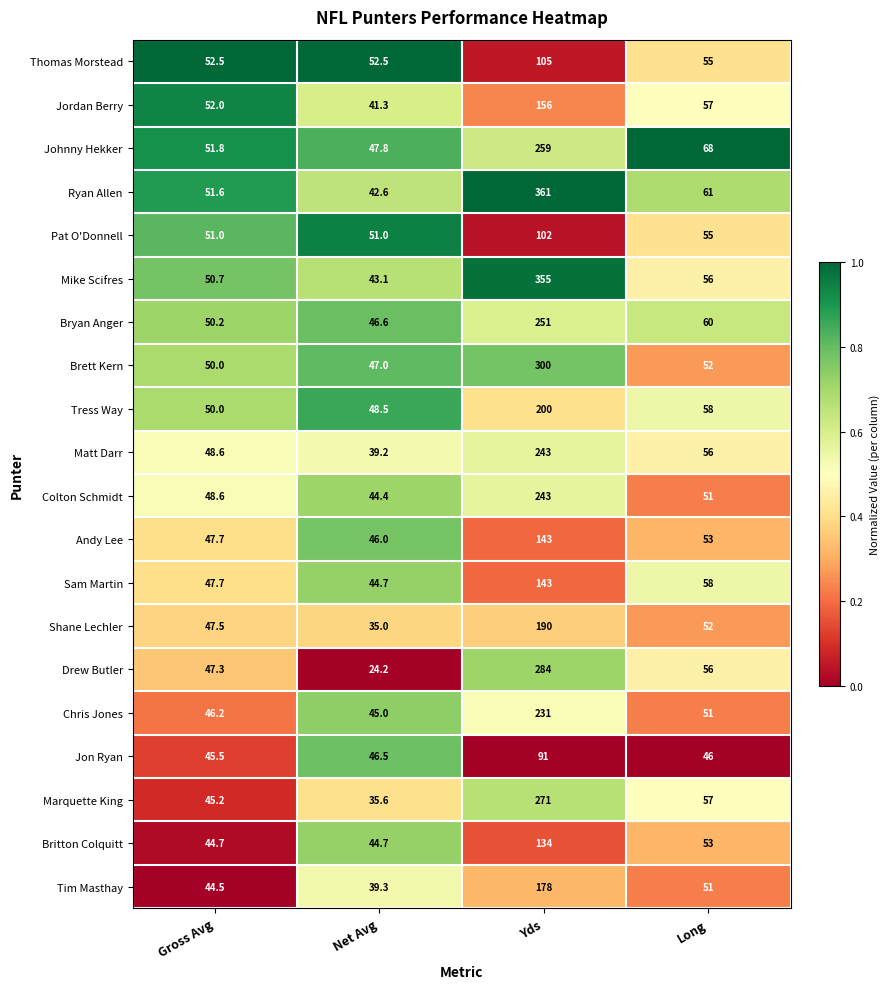

True or false: Ryan Allen has a value of 185.7 at Yds.

False